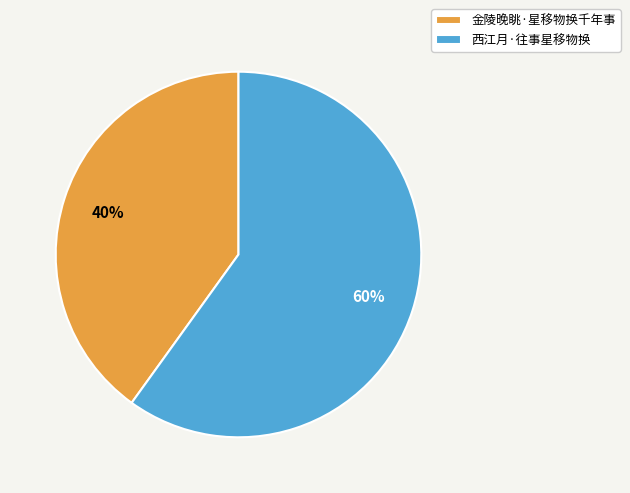

How many slices are in this pie chart?

2